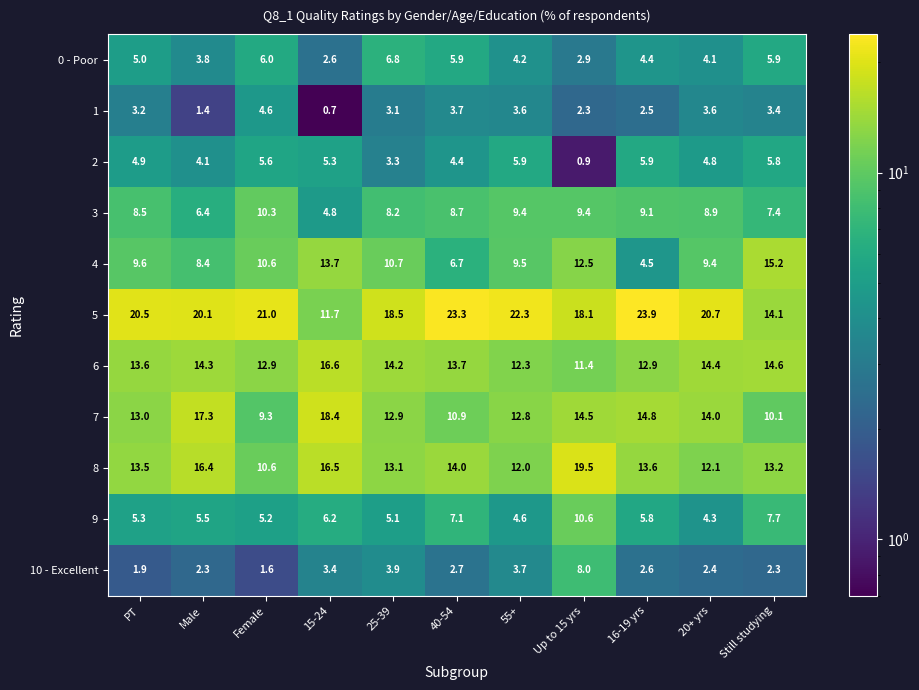

List the series in order of their peak value, highest first.

5, 8, 7, 6, 4, 9, 3, 10 - Excellent, 0 - Poor, 2, 1